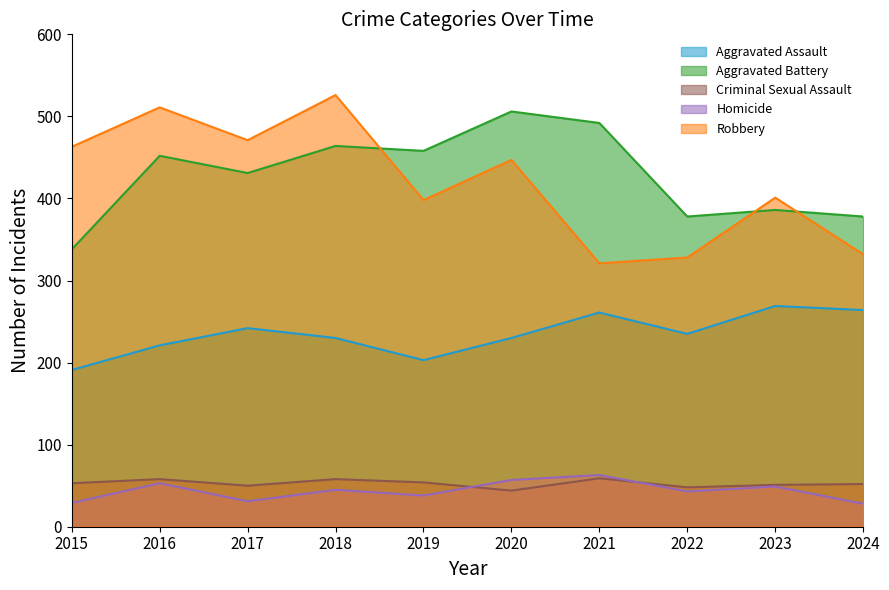

How many lines are shown in the chart?

5